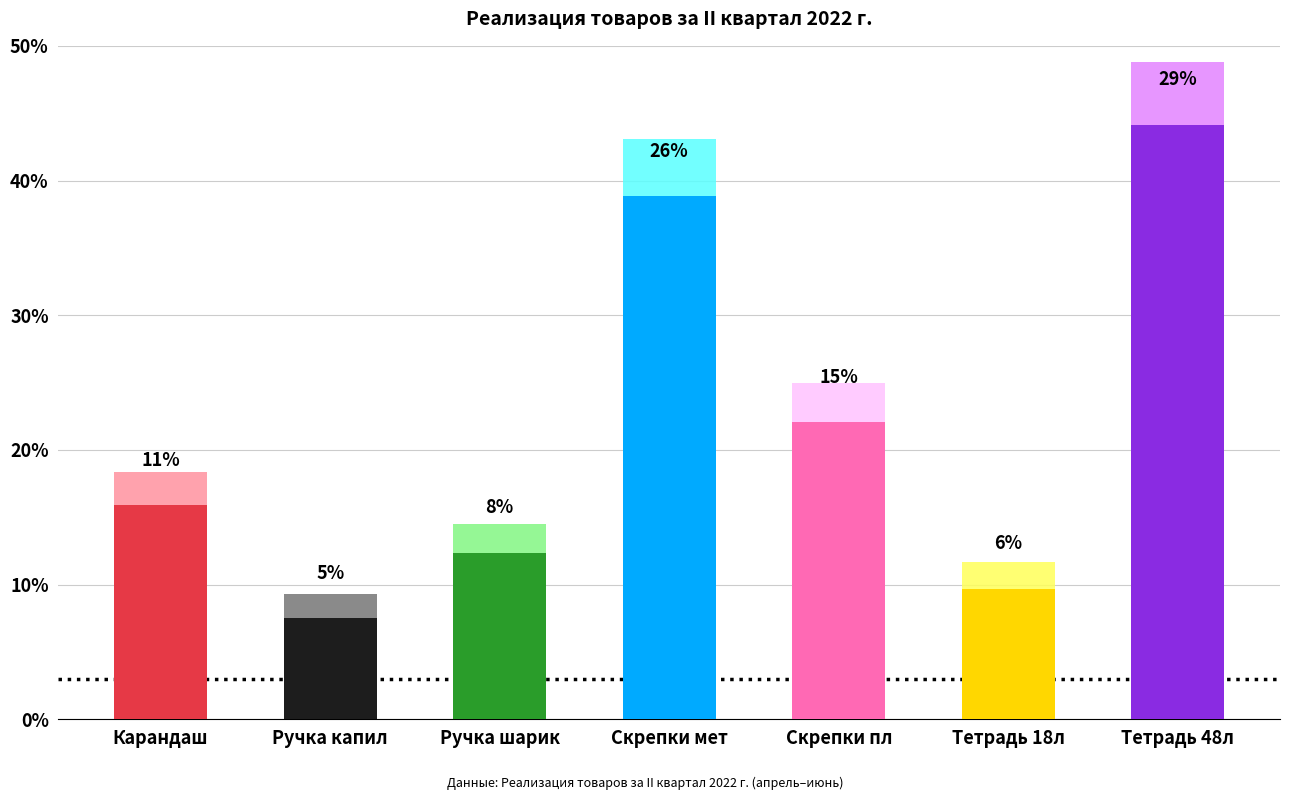

What is the label of the 2nd bar from the right?

Тетрадь 18л